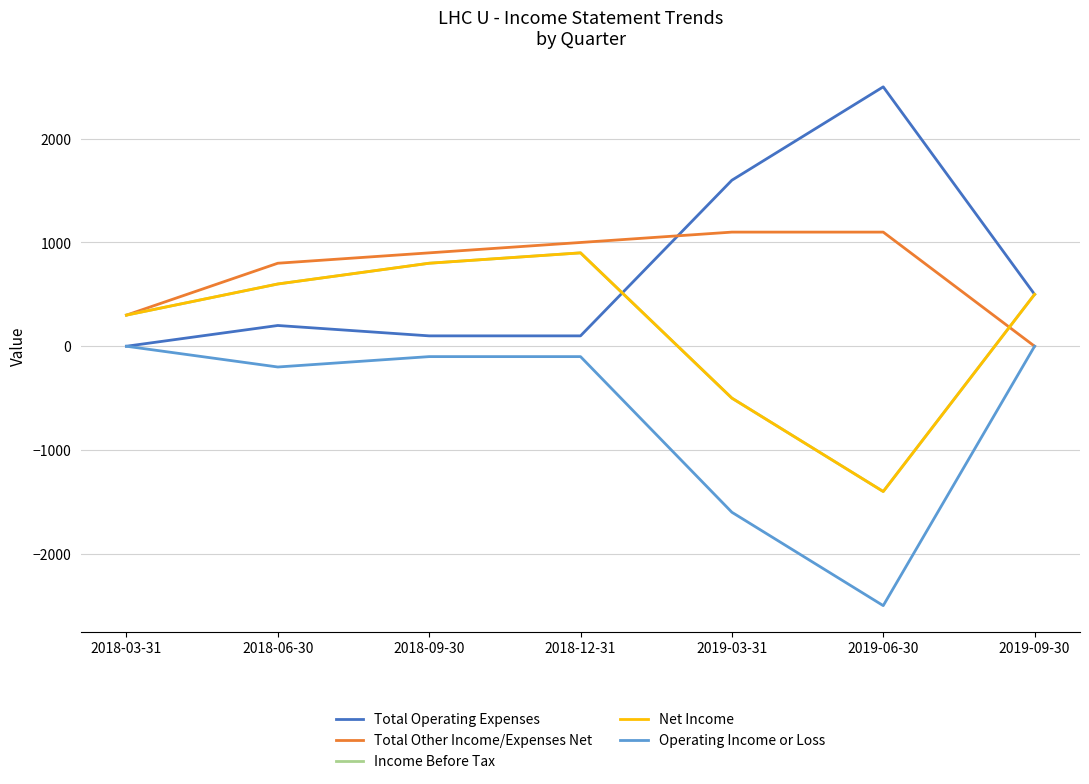

True or false: Operating Income or Loss has more than 0 points higher than both neighbors.

False